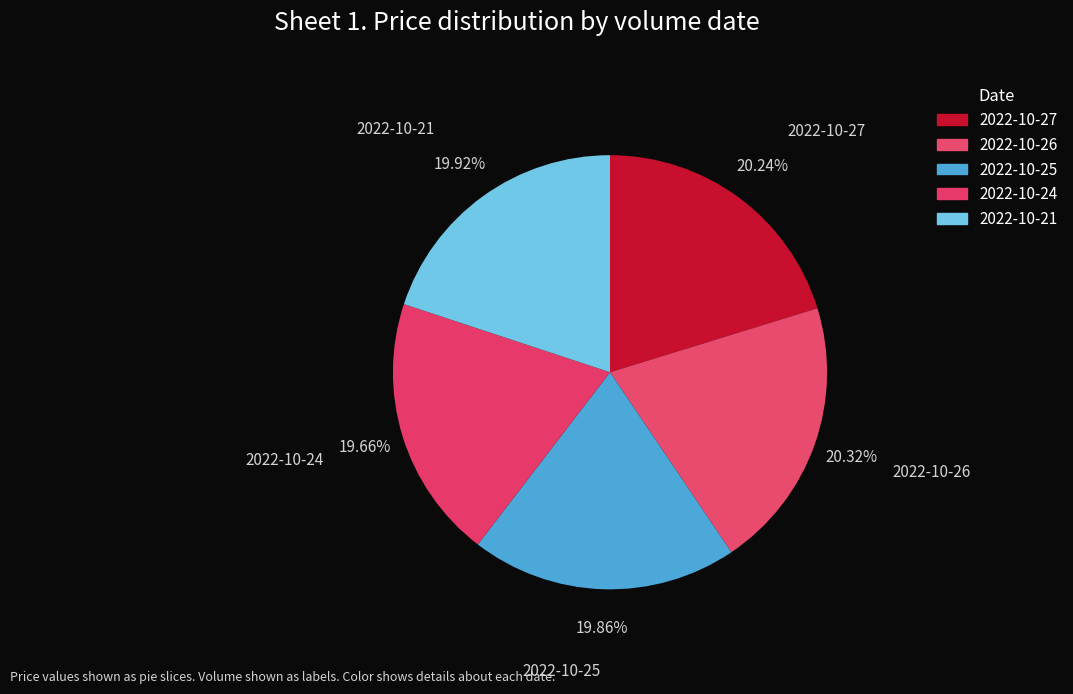

Combined, do 2022-10-25 and 2022-10-26 account for over 50%?

No